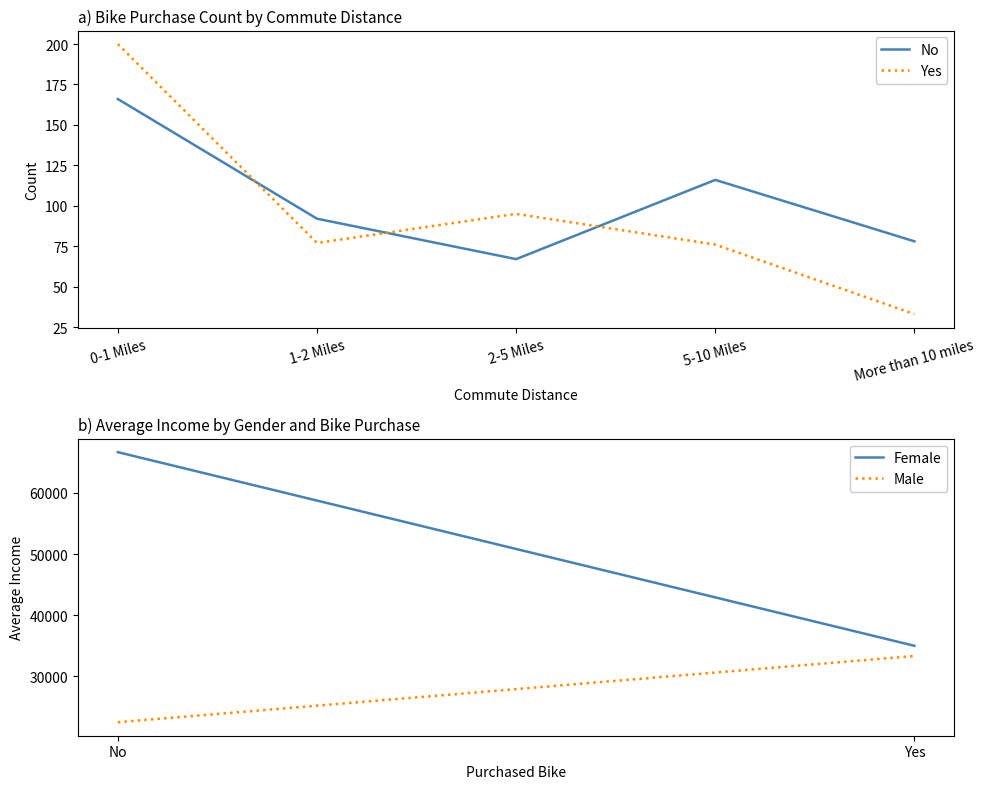

True or false: No has more than 0 interior local peaks.

True